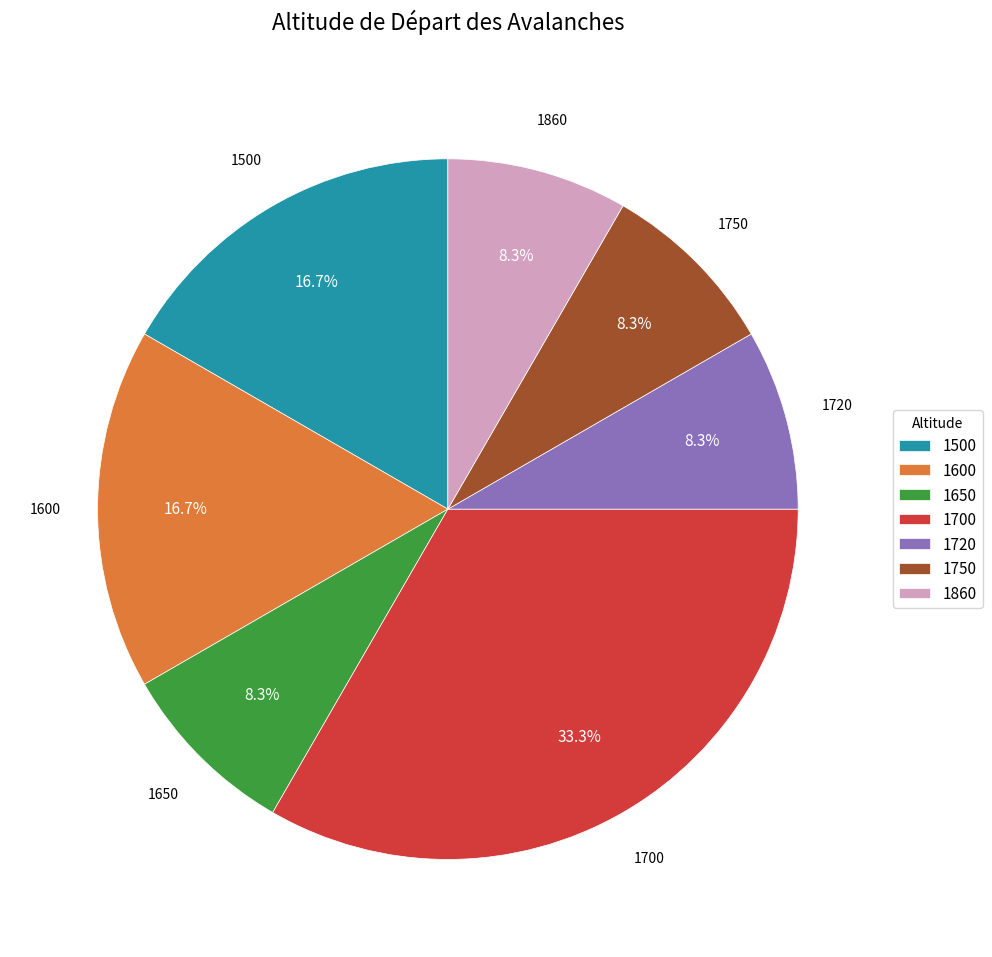

To the nearest percent, what portion does 1700 represent?

33%